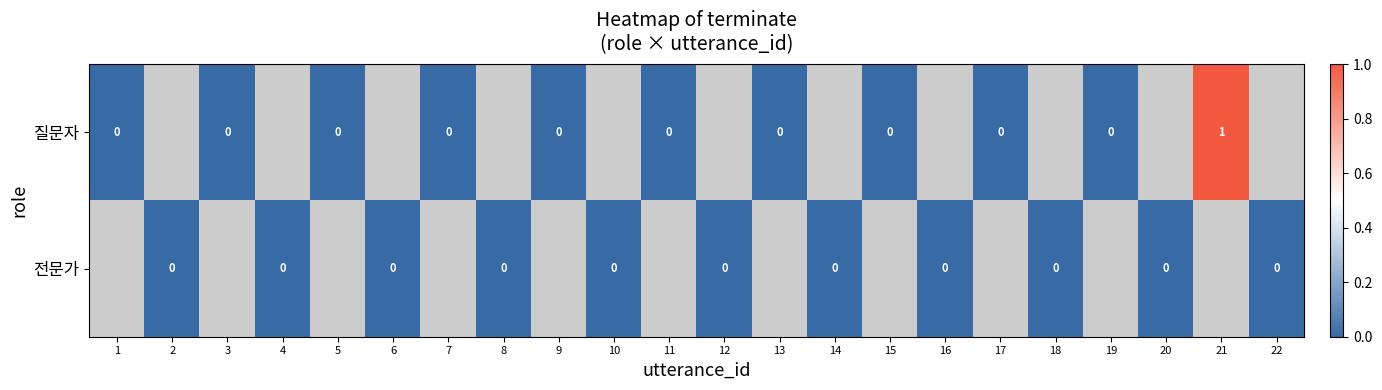

Which category has the highest value across all series?

21